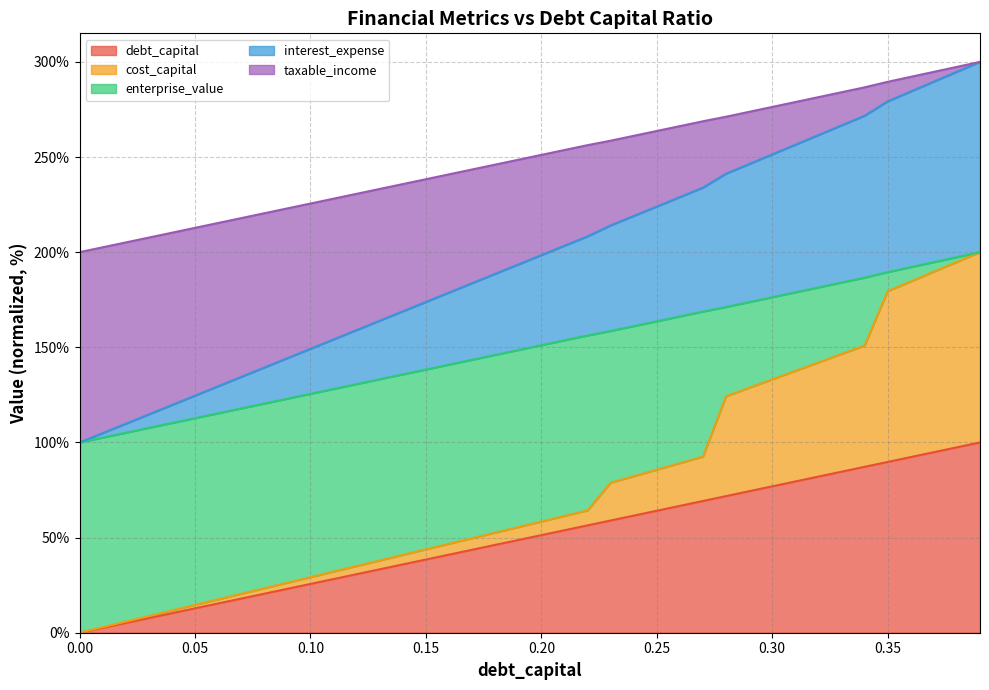

What is the value of the interest_expense point at the 17th from the left?

178.8